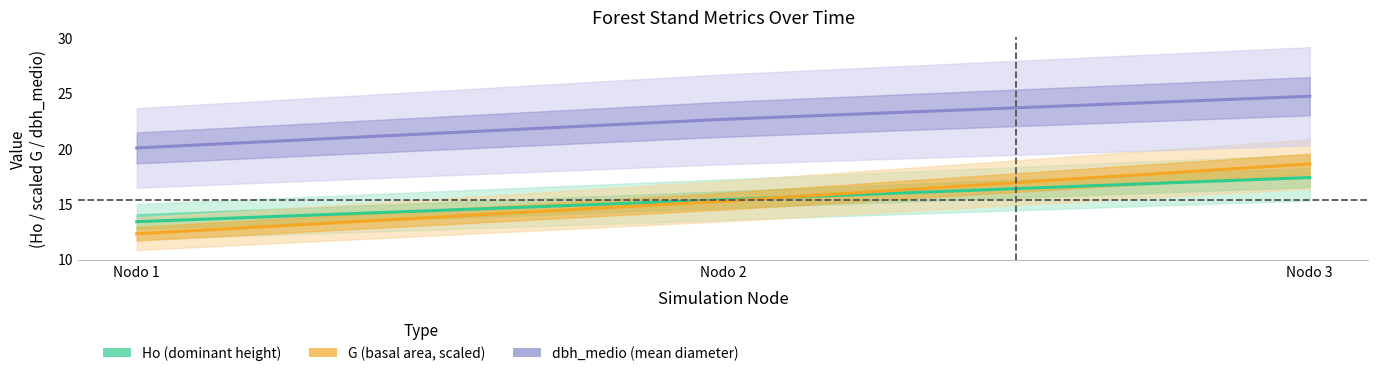

Reading left to right, what are all the values shown in this chart?

Ho (dominant height): 13.3	15.3	17.3
G (basal area, scaled): 12.2	15.2	18.6
dbh_medio (mean diameter): 20.0	22.6	24.7